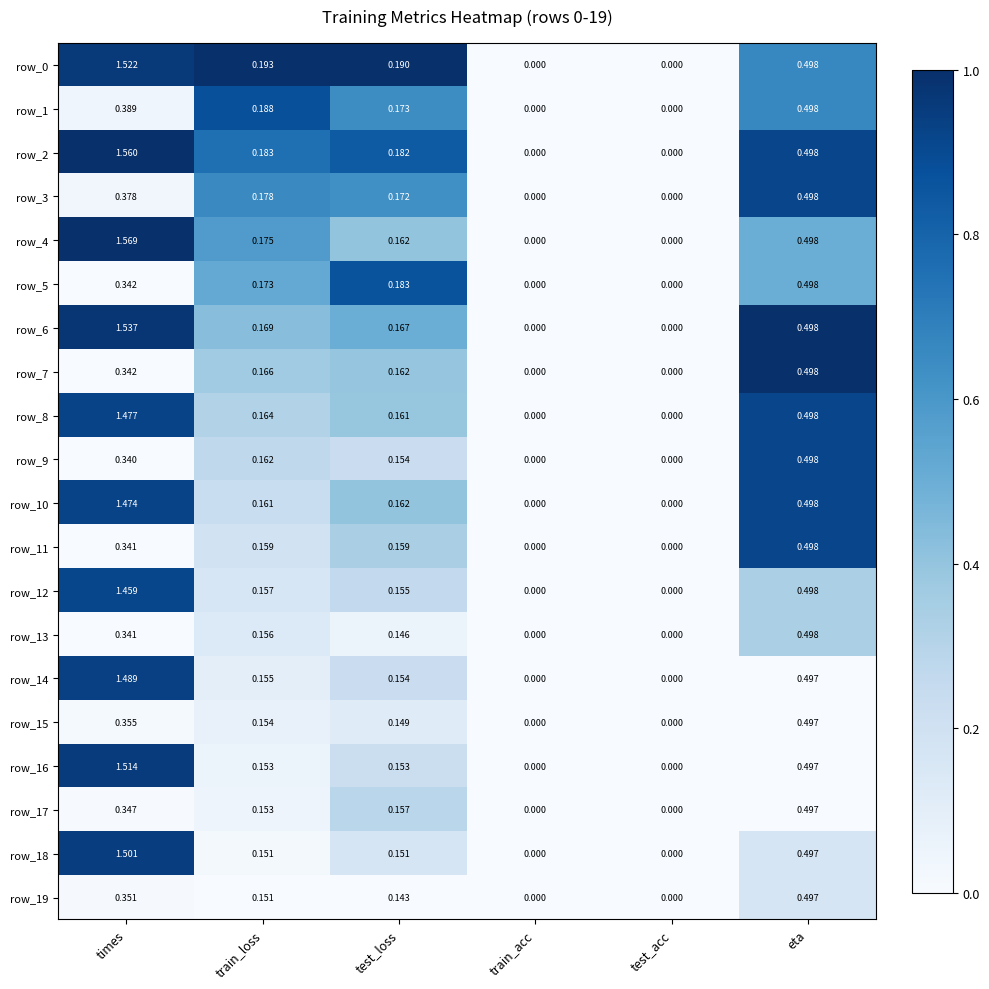

At which category is the sum across all series the highest?

times